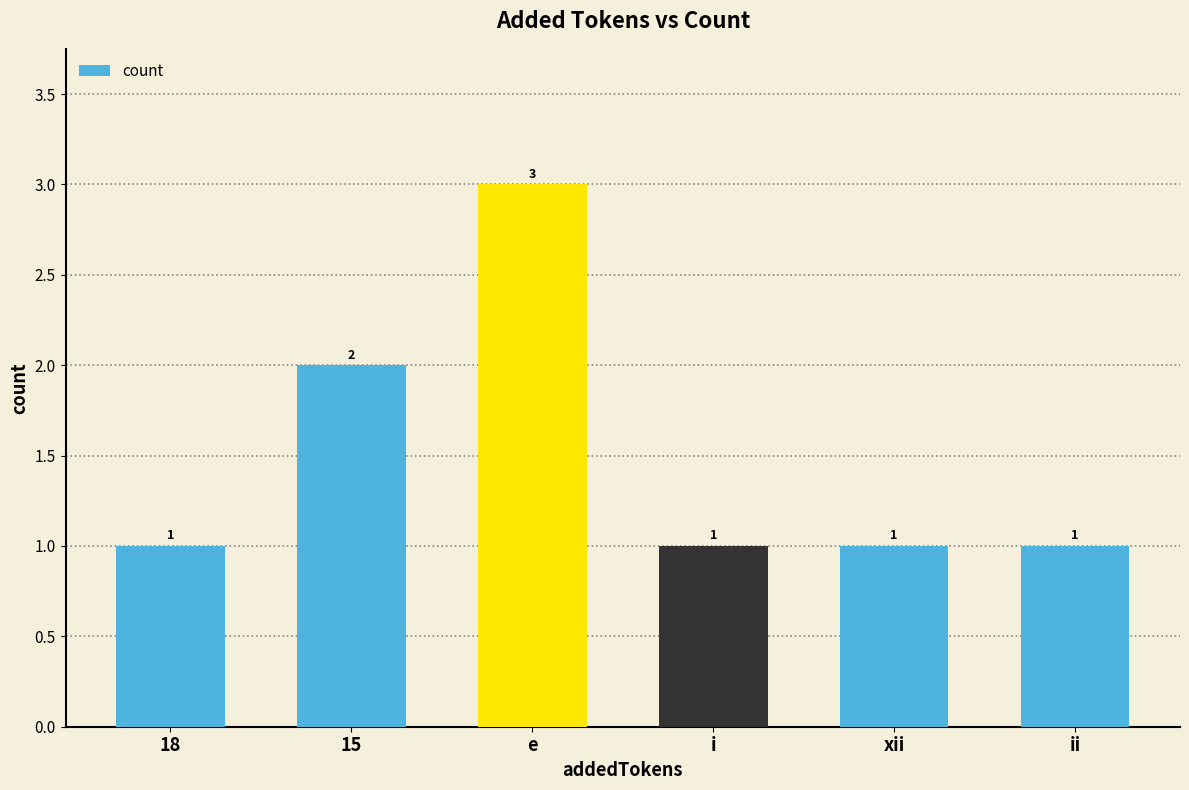

What is the change in value from e to ii?

-2